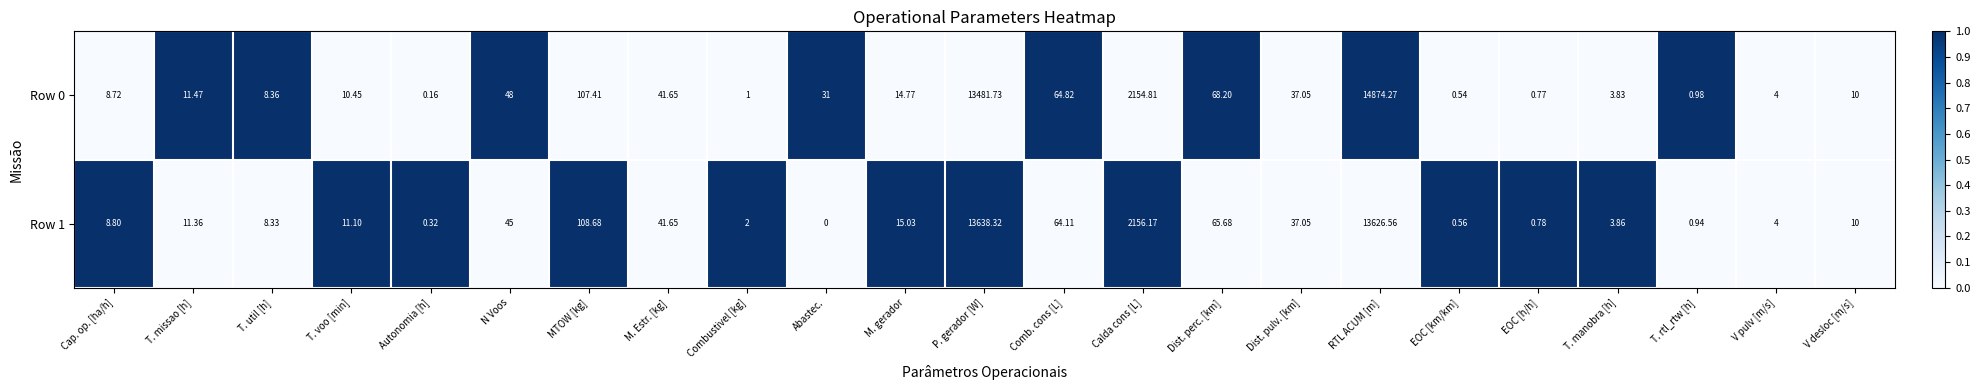

Where does the Row 1 series first go above 11?

T. missao [h]